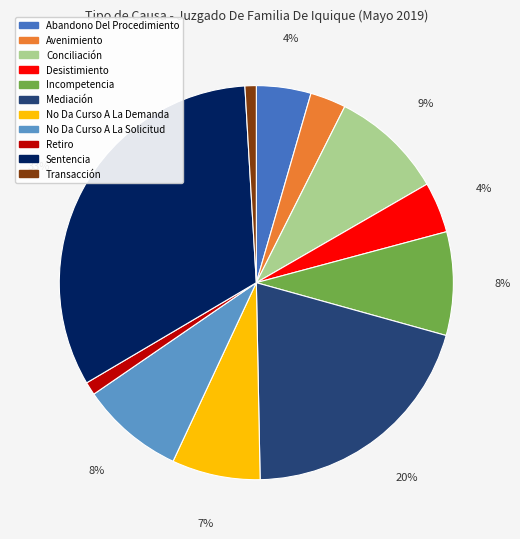

What is the largest slice in the pie chart?

Sentencia